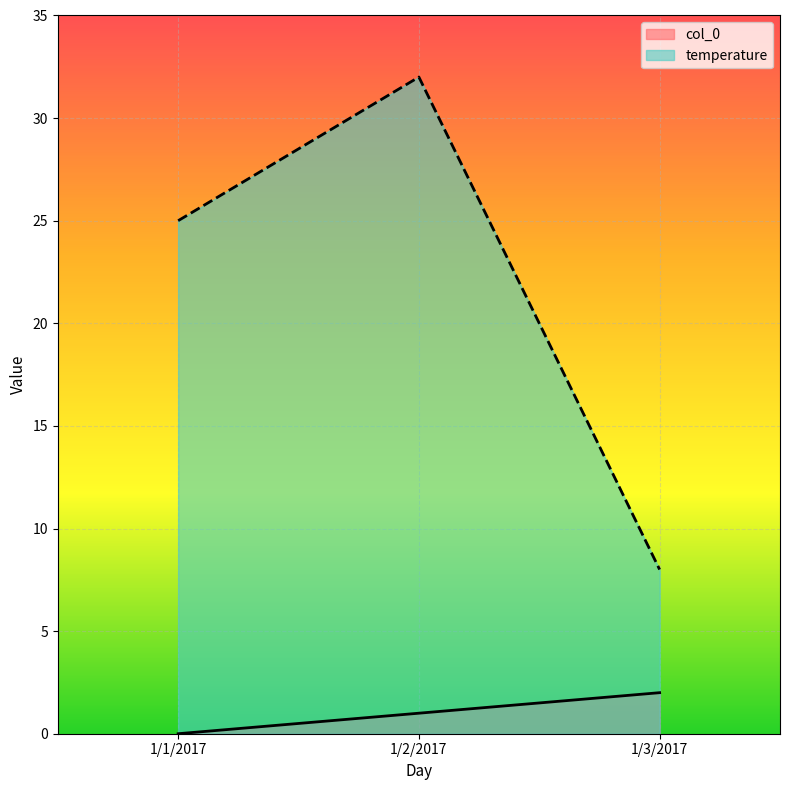

What value does the col_0 series have at 1/2/2017?

1